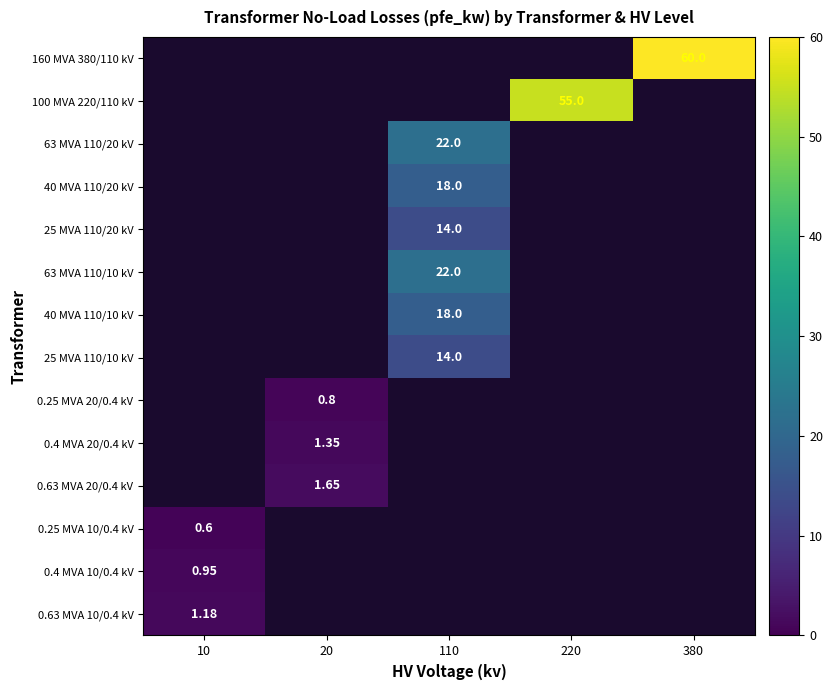

True or false: 40 MVA 110/20 kV has a value of 18.0 at 110.

True